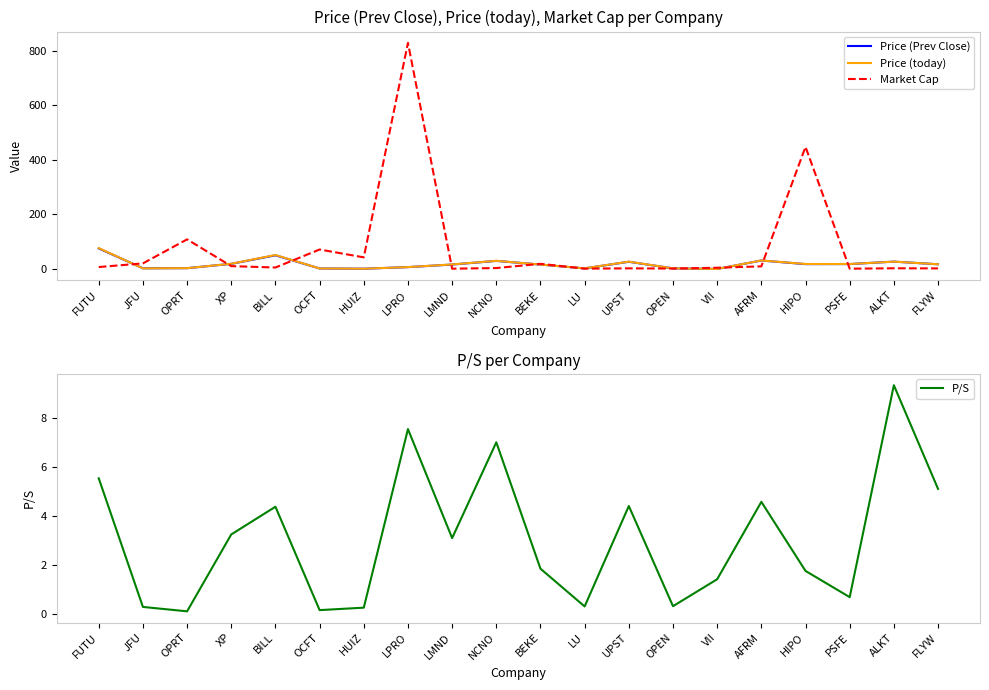

How many interior local valleys does the Price (today) series have?

5